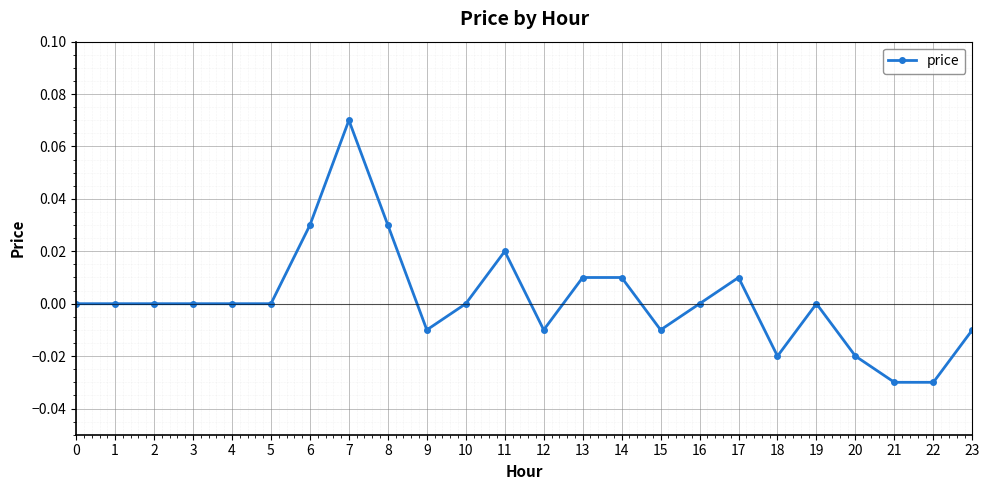

Between 13 and 22, which is larger?

13